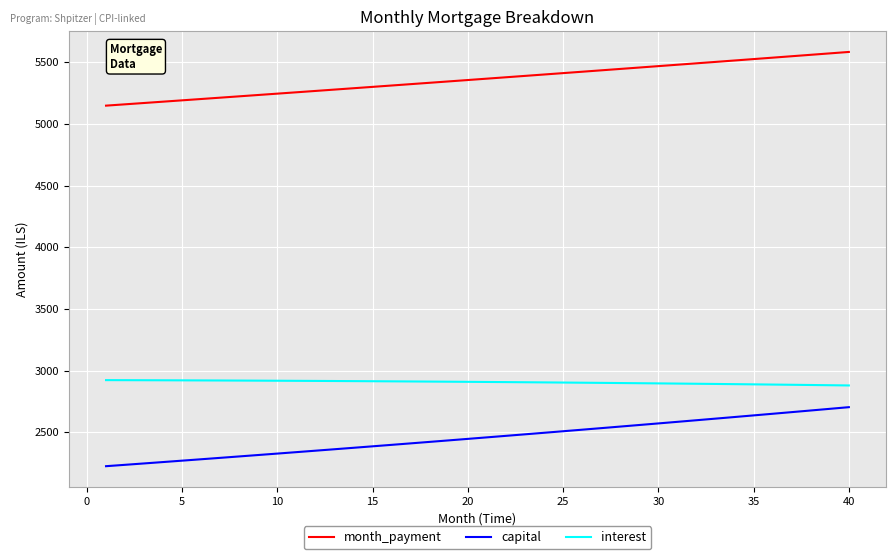

Rank the series by their maximum value, from lowest to highest.

capital, interest, month_payment